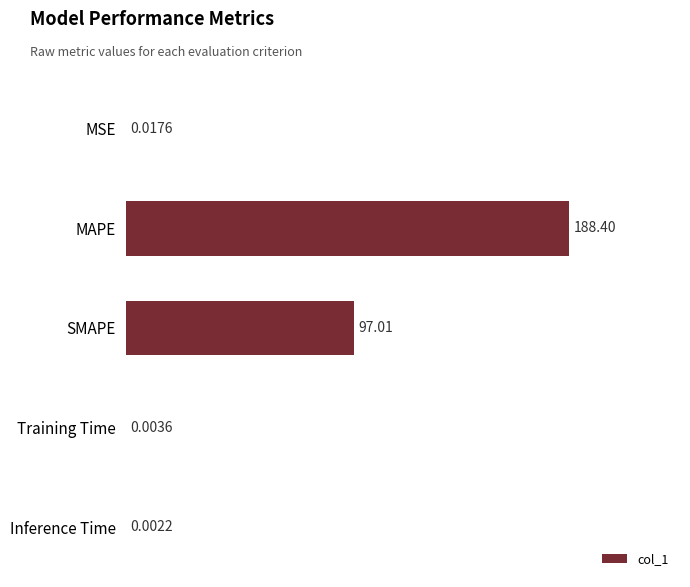

What is the sum of all values?

285.4